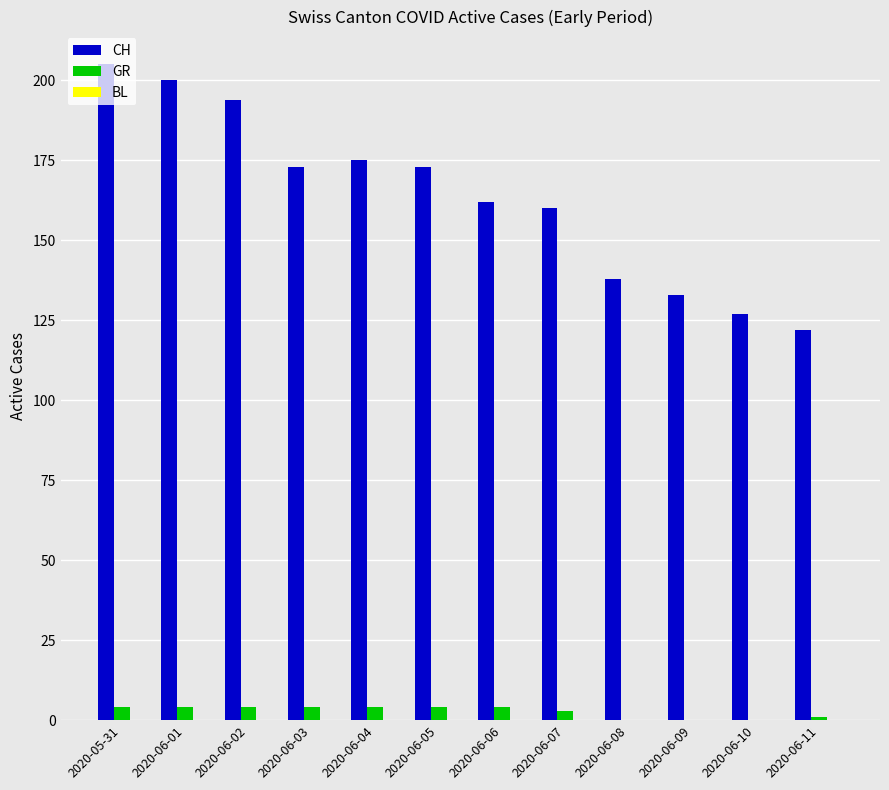

At which label does CH first exceed 173?

2020-05-31